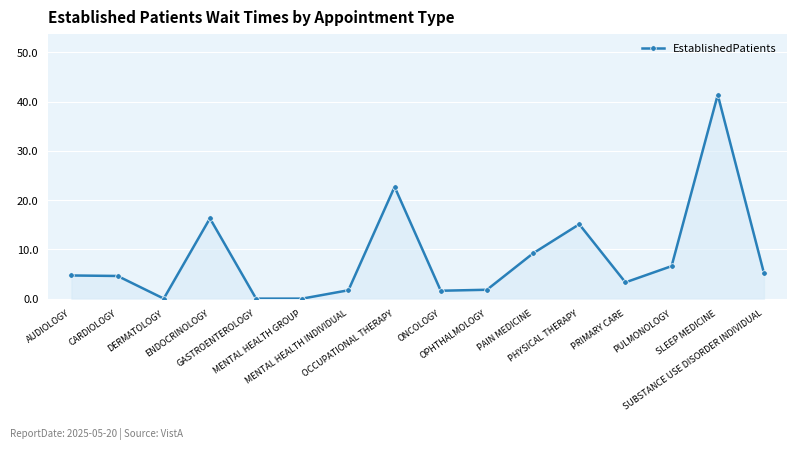

What is the change in value from MENTAL HEALTH GROUP to ONCOLOGY?

+1.6